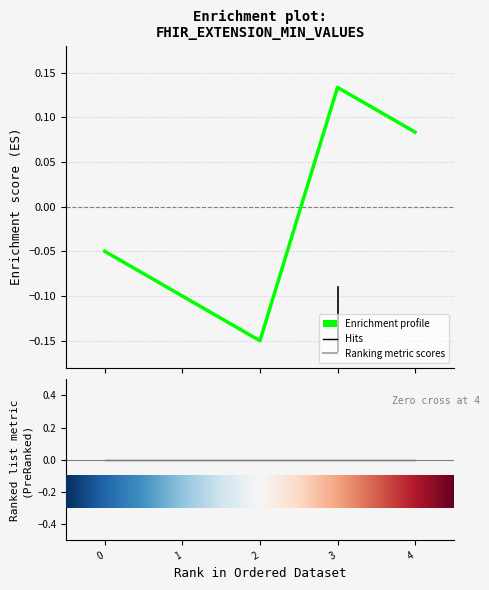

Reading left to right, extract all data points from this chart.

Base Min: 0	0	0	1	0
Min: 0	0	0	1	0